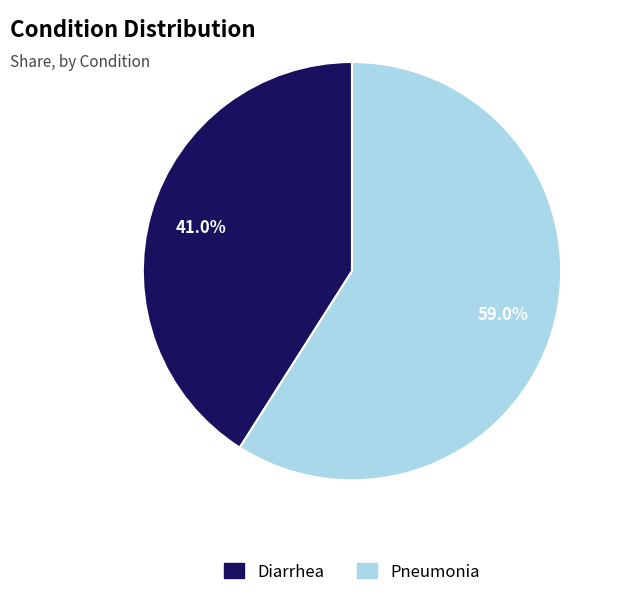

Does Diarrhea represent more than half of the total?

No